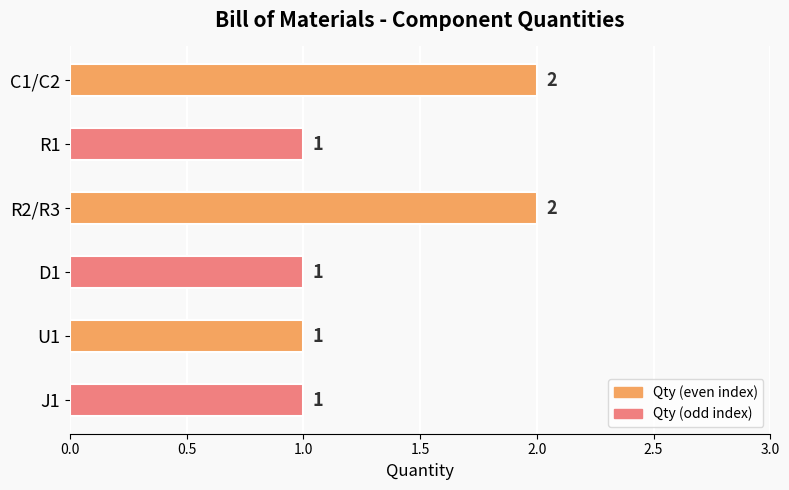

What is the average value?

1